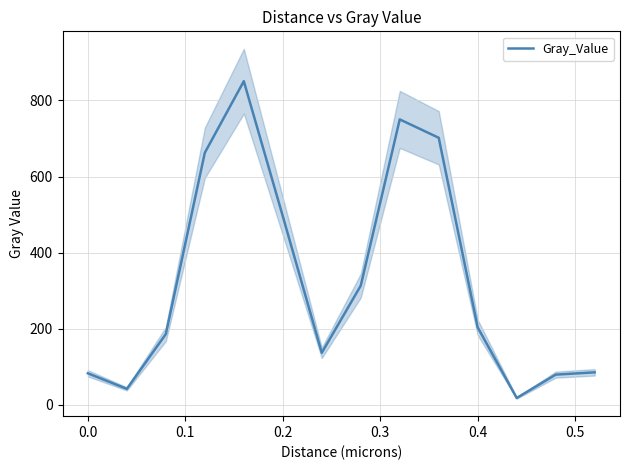

Is it true that Gray_Value equals 118.9 at 0.0?

False